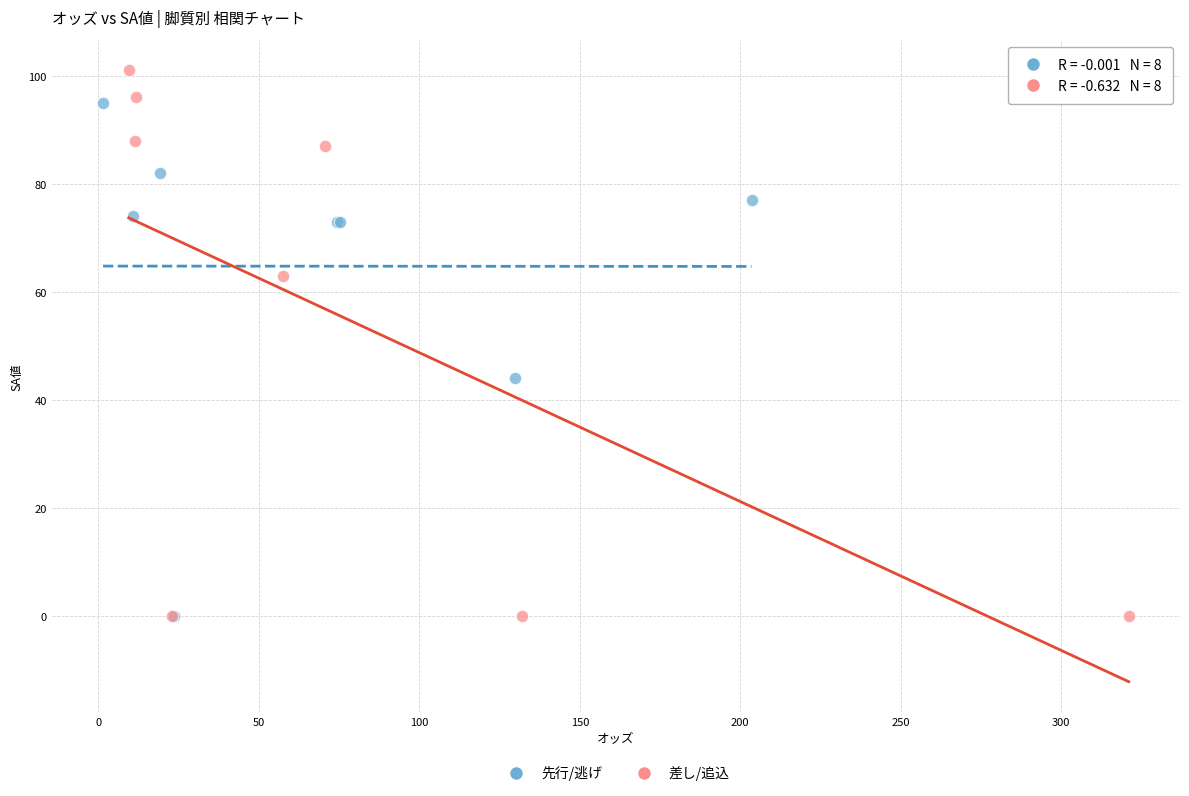

Which series has the largest Y range (max minus min)?

差し/追込